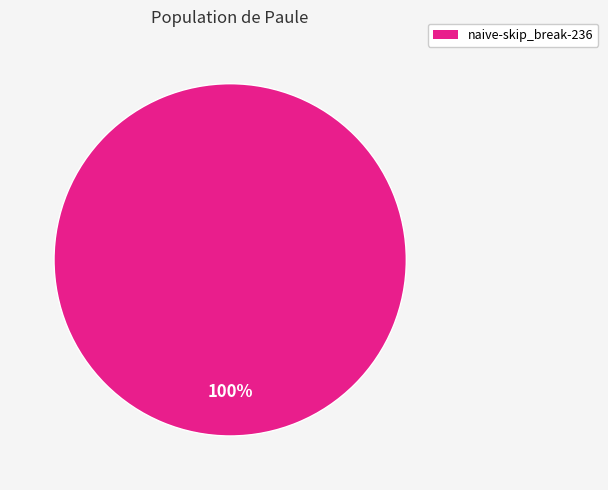

How many segments does this pie chart have?

1